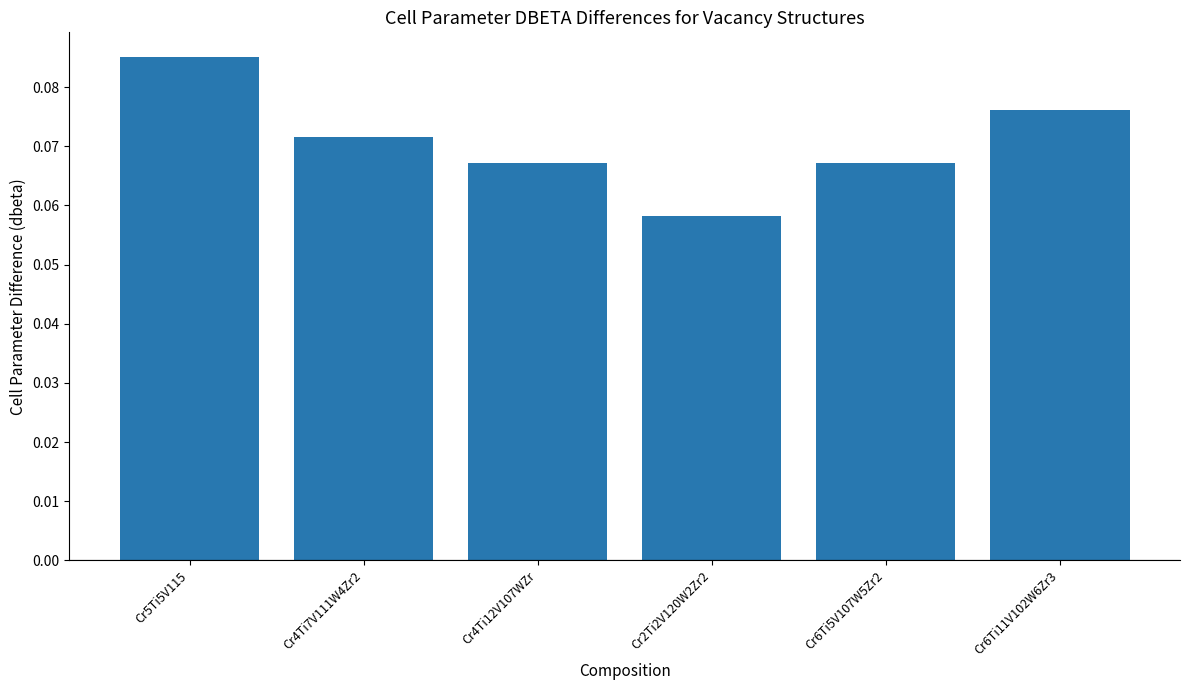

At which label is the value closest to 0?

Cr2Ti2V120W2Zr2